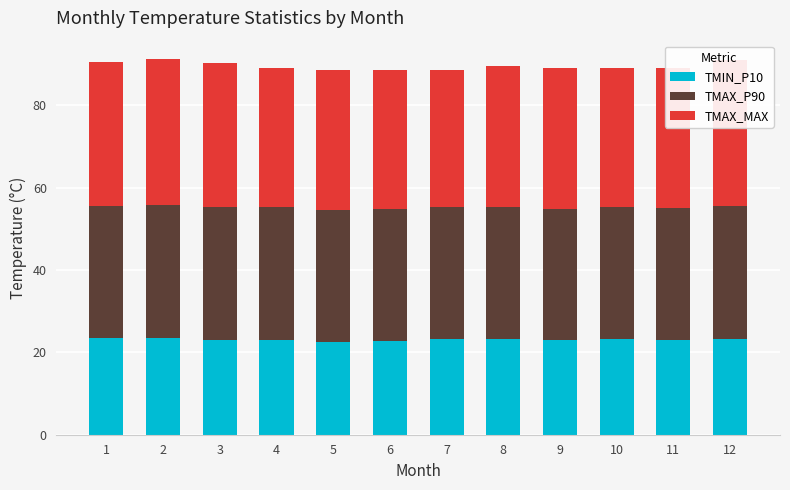

True or false: TMAX_MAX has a value of 34.3 at 8.

True